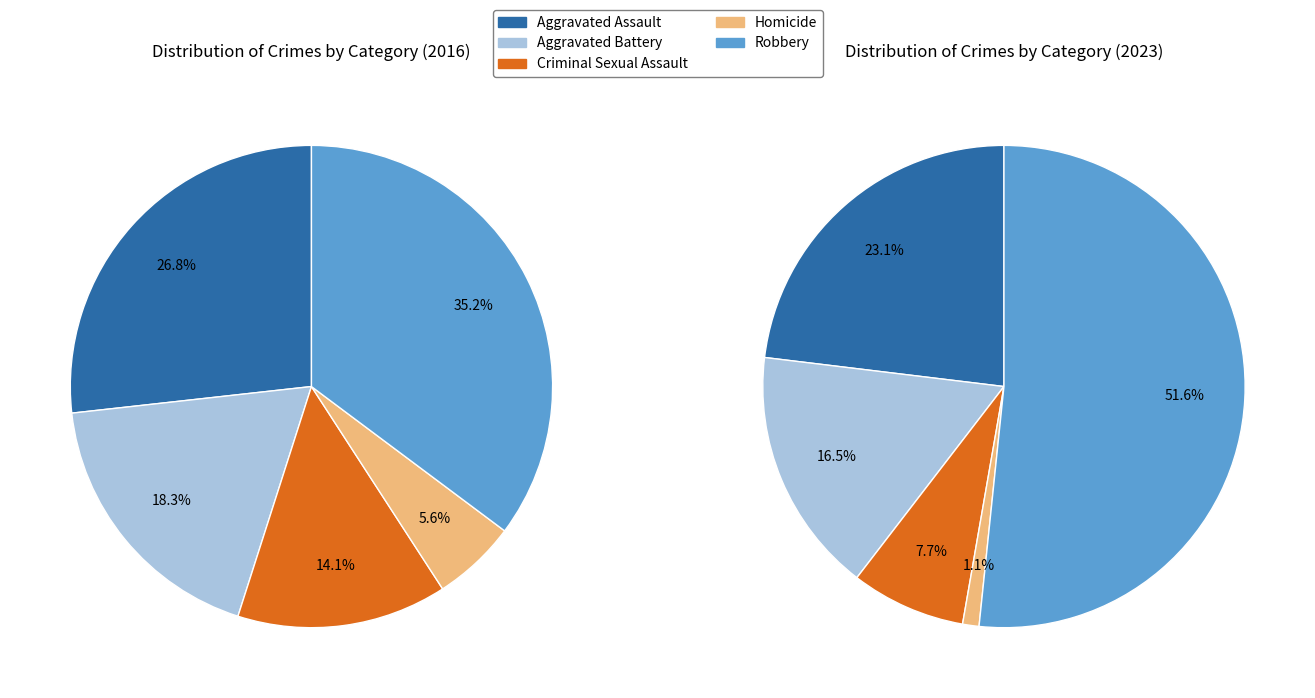

True or false: values_2016 accounts for 32% of the total.

False